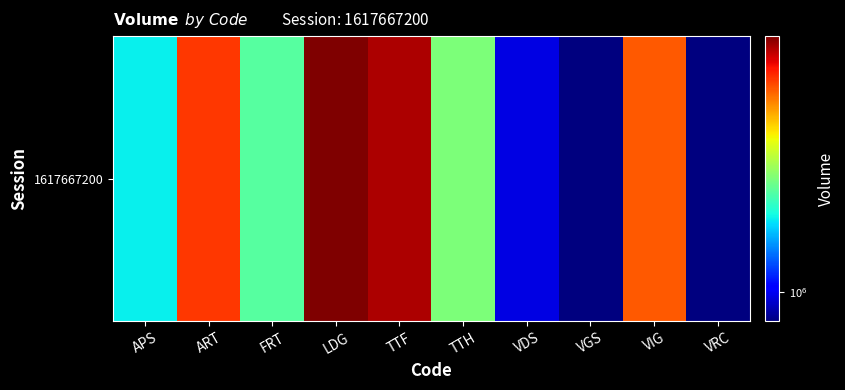

Read the value at VIG.

5700821